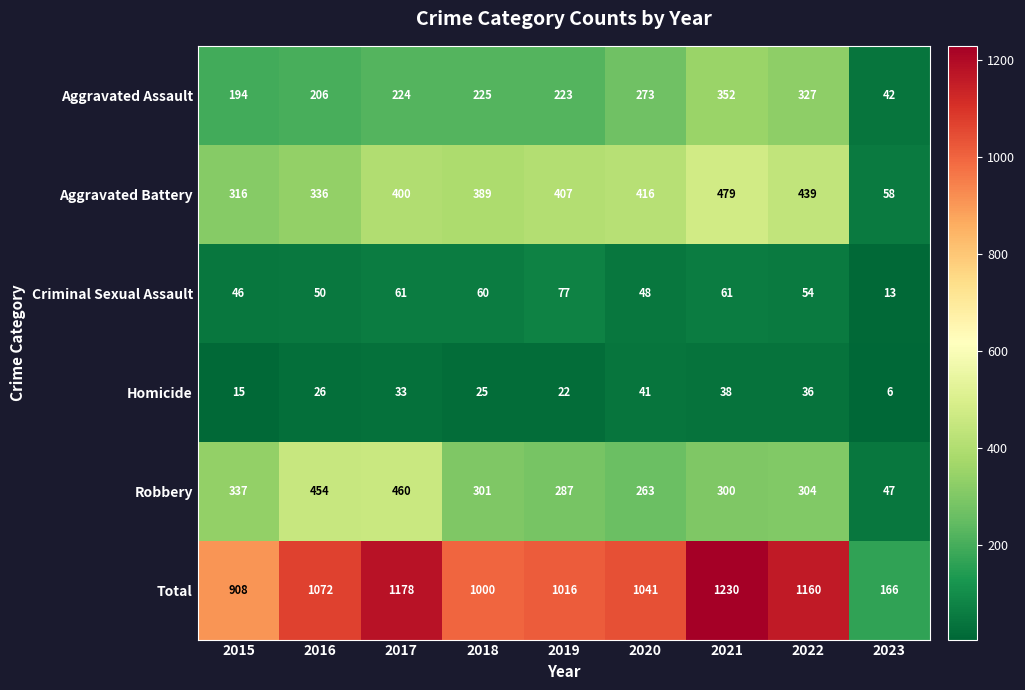

At which label does Homicide reach its peak?

2020